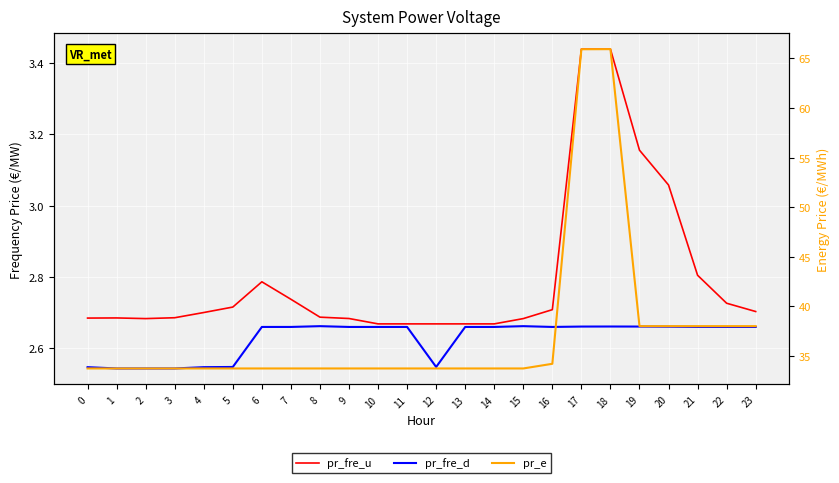

What is the smallest value displayed?

2.5